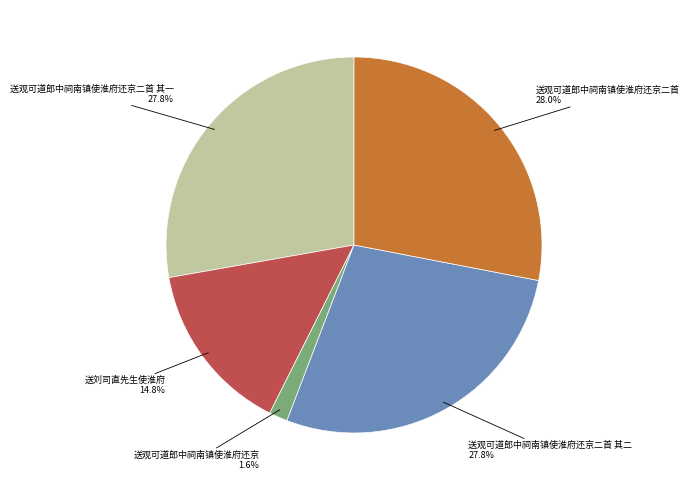

What is the total percentage of 送观可道郎中祠南镇使淮府还京 and 送观可道郎中祠南镇使淮府还京二首 其一?

29.4%